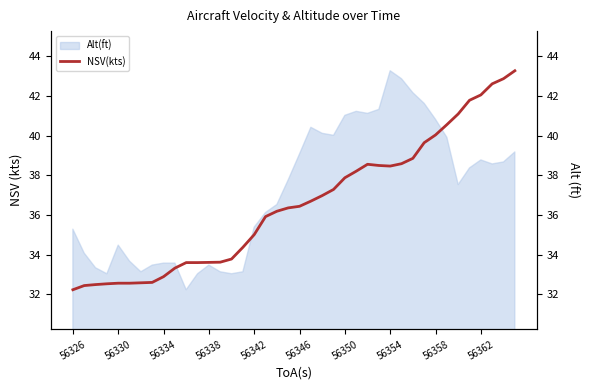

What is the highest value of the Alt(ft) series?

43.3